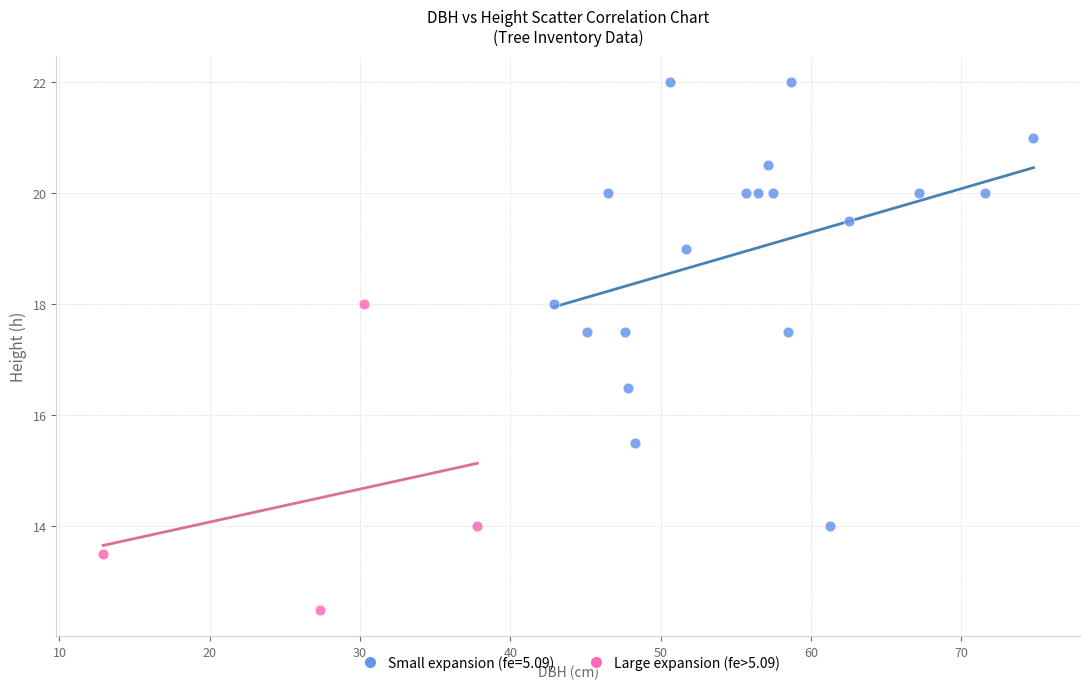

Which series contains the lowest Y value?

Large expansion (fe>5.09)